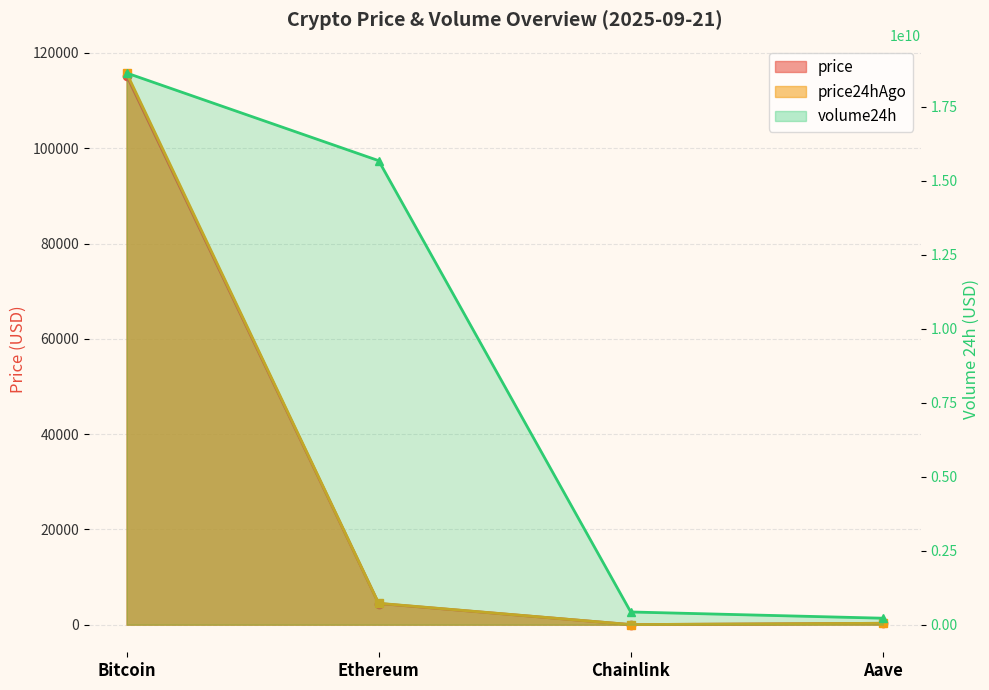

Is the value of price at Ethereum greater than the value of volume24h at Chainlink?

No